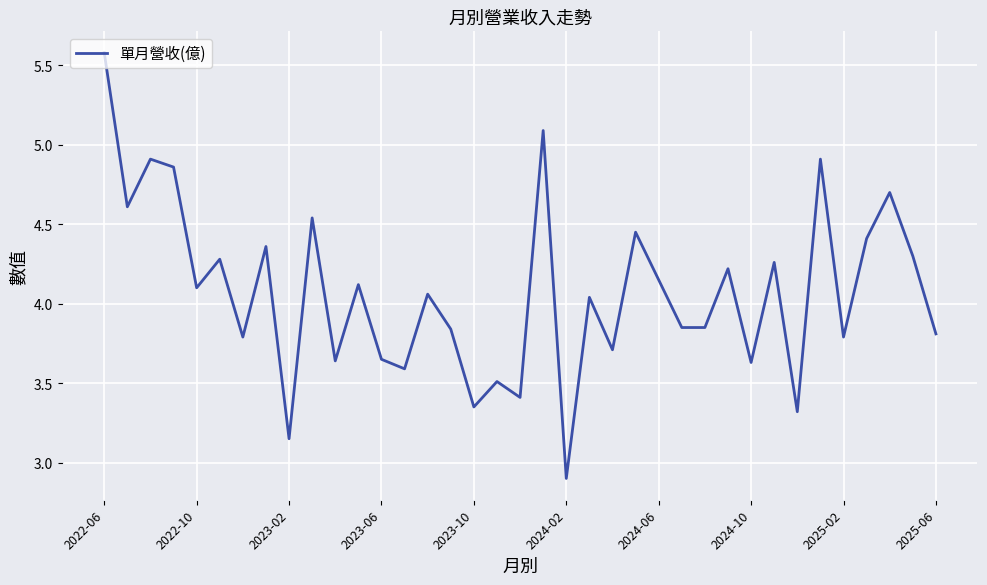

What is the greatest value displayed?

5.6